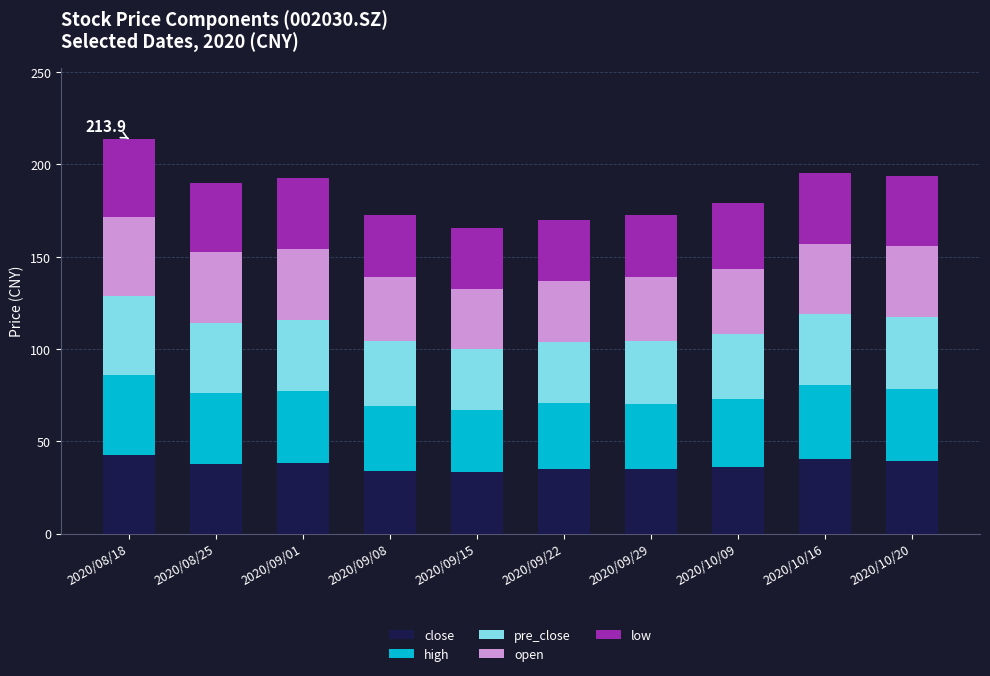

What is the sum of all close values?

371.4